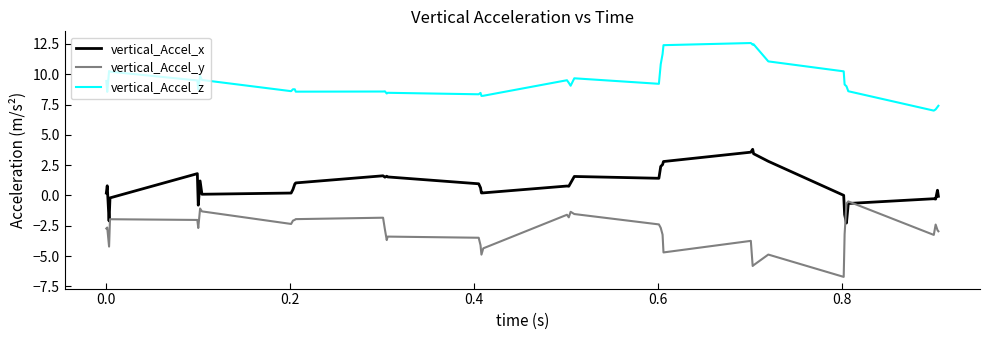

Which series has the largest total across all categories?

vertical_Accel_z